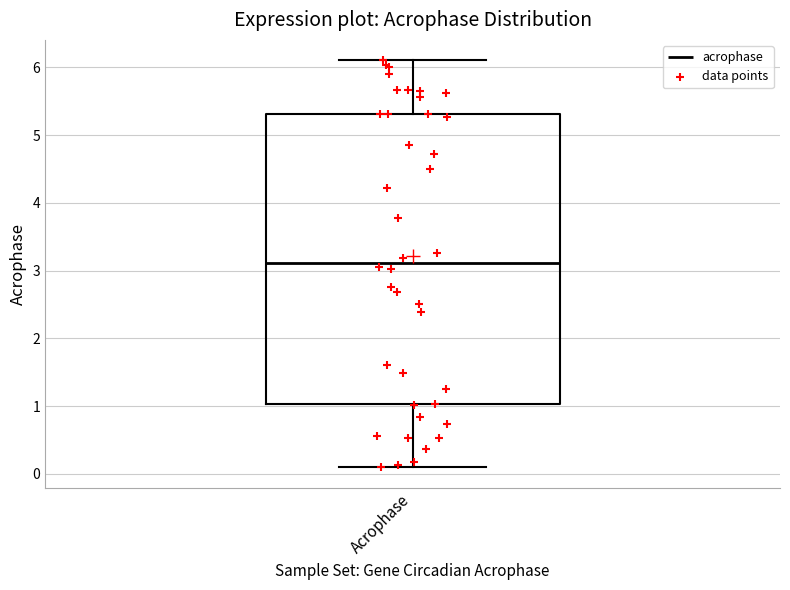

Read this box plot against the y-axis: the position of the median line, the range covered by the box, and the ends of both whiskers. The values are not printed on the chart, so give them approximately, as read against the axis.

median 3.1, box 1.0 to 5.3, whiskers 0.1 to 6.1